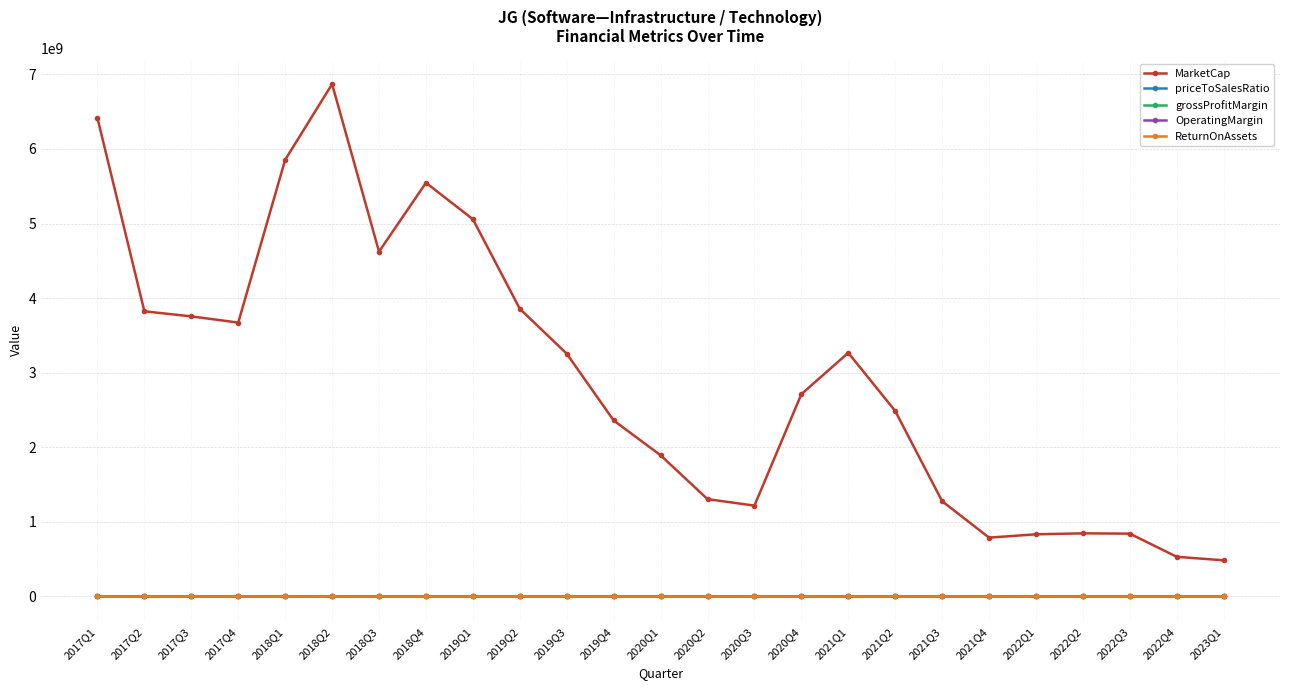

Which series changed the most between 2017Q2 and 2021Q4?

MarketCap